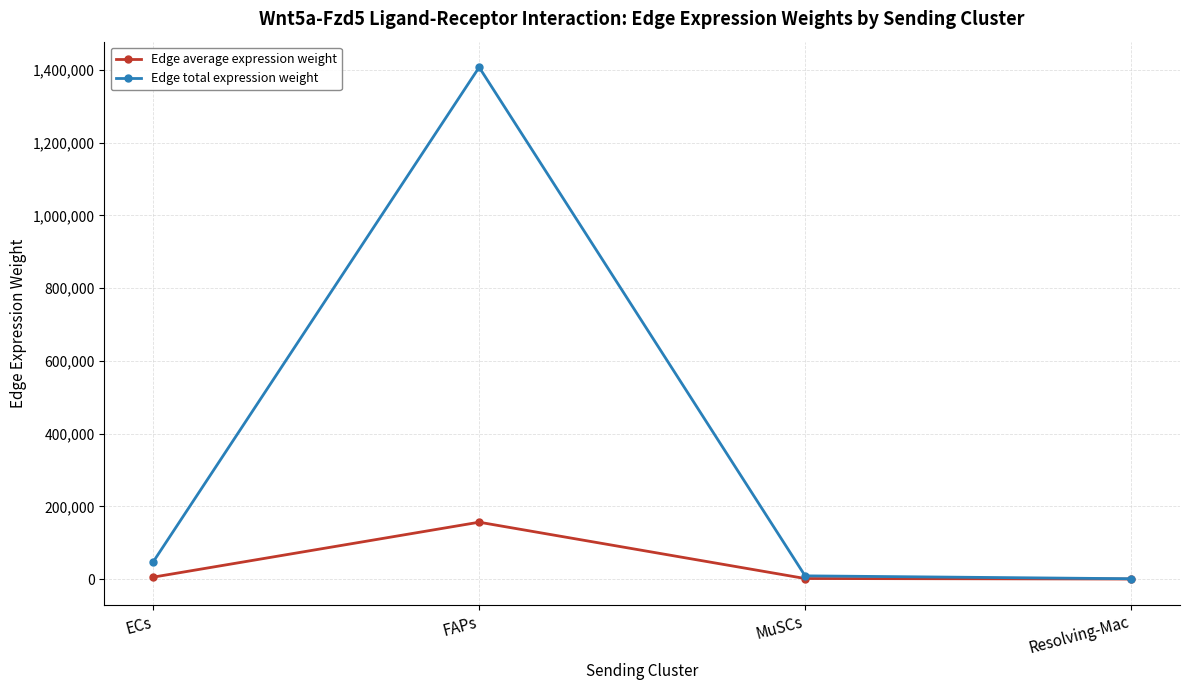

Rank the series by their average value, from highest to lowest.

Edge total expression weight, Edge average expression weight